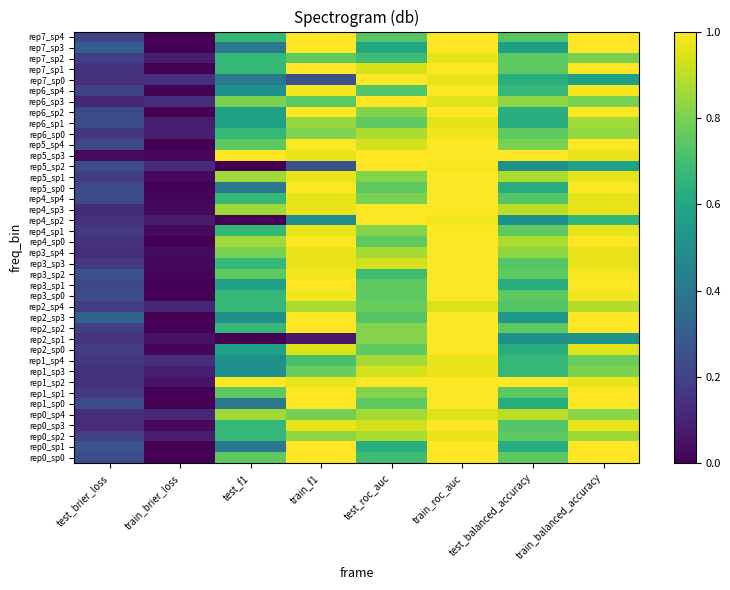

Which category has the highest value across all series?

train_f1